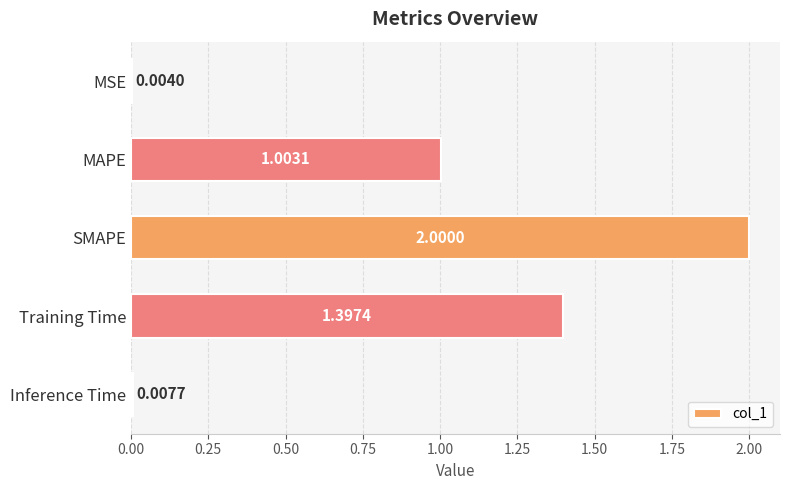

What is the average value?

0.9